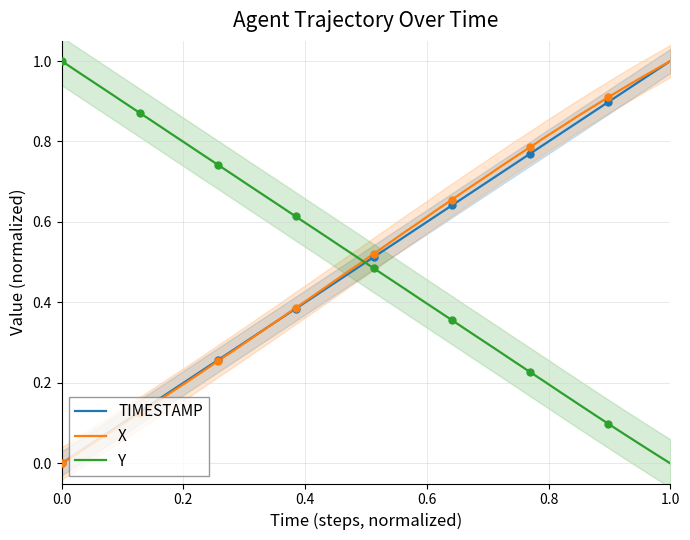

True or false: Y and X intersect in this chart.

True